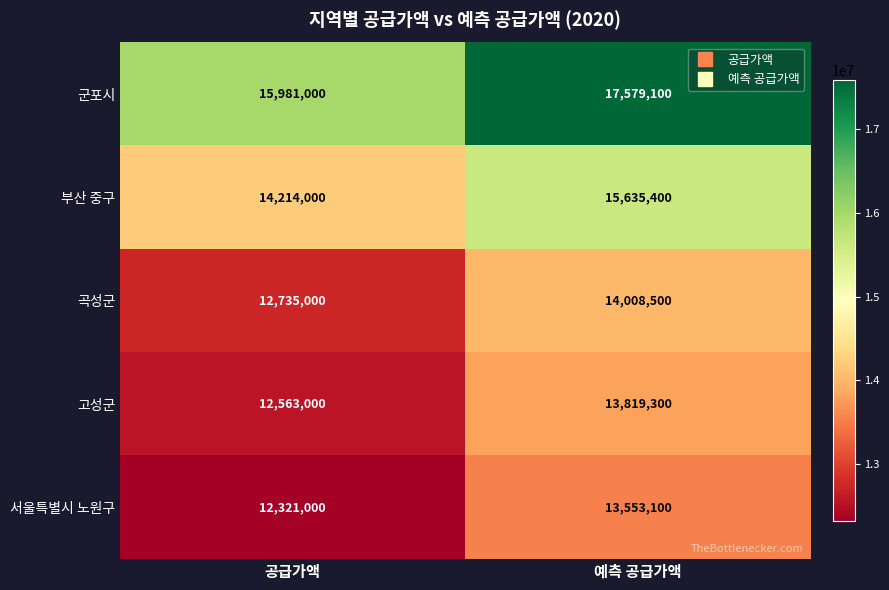

What value does the 부산 중구 series have at 공급가액?

14214000